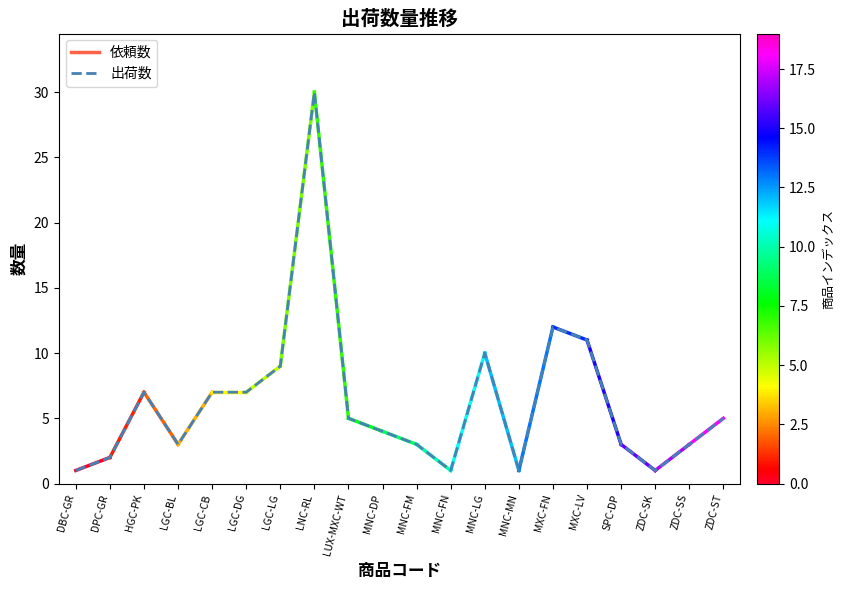

Reading right to left, extract all data points from this chart.

5	3	1	3	11	12	1	10	1	3	4	5	30	9	7	7	3	7	2	1